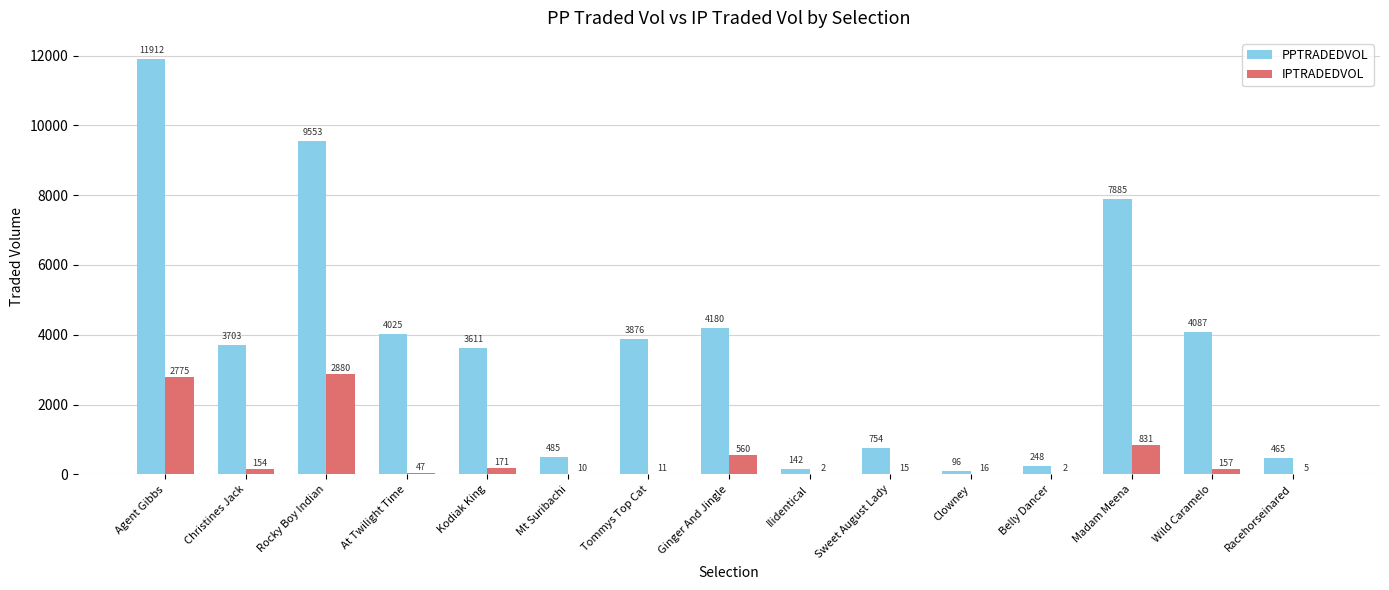

How many series are shown in this chart?

2